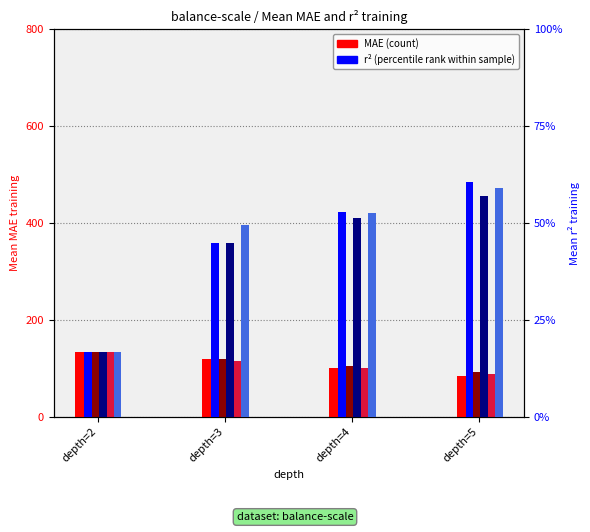

At which label does BendersOCT MAE (count) reach its peak?

depth=2